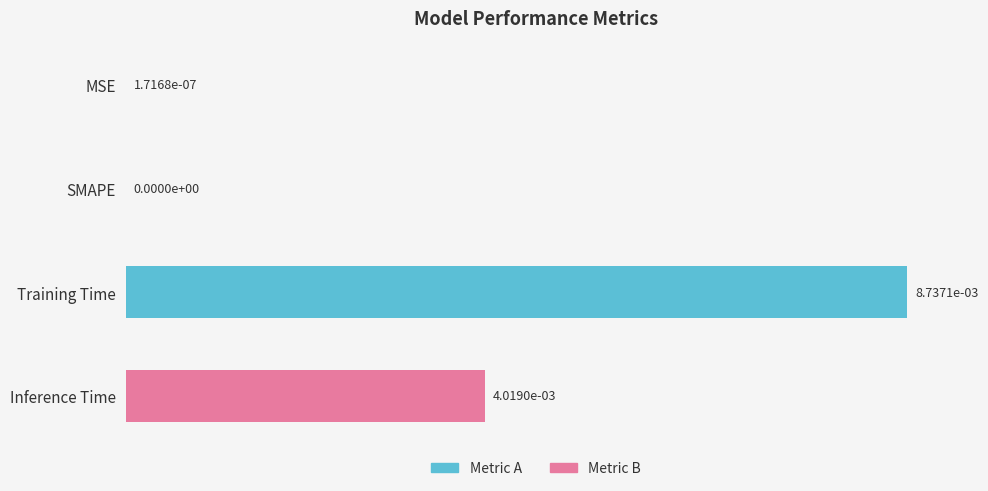

Between Inference Time and SMAPE, which is larger?

Inference Time